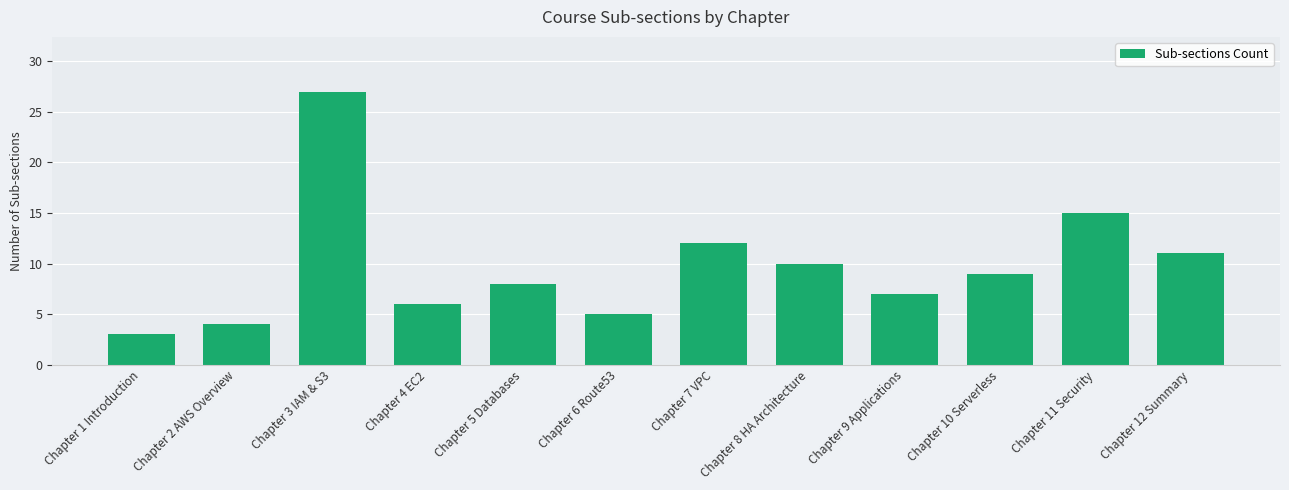

What is the difference between the values at Chapter 5 Databases and Chapter 7 VPC?

4